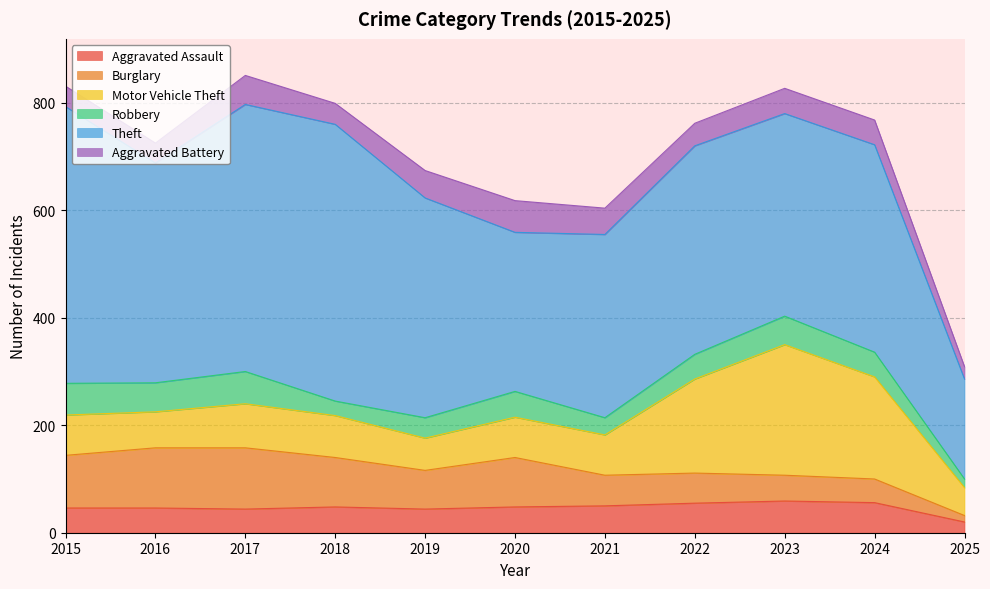

How many data points does each series have?

11